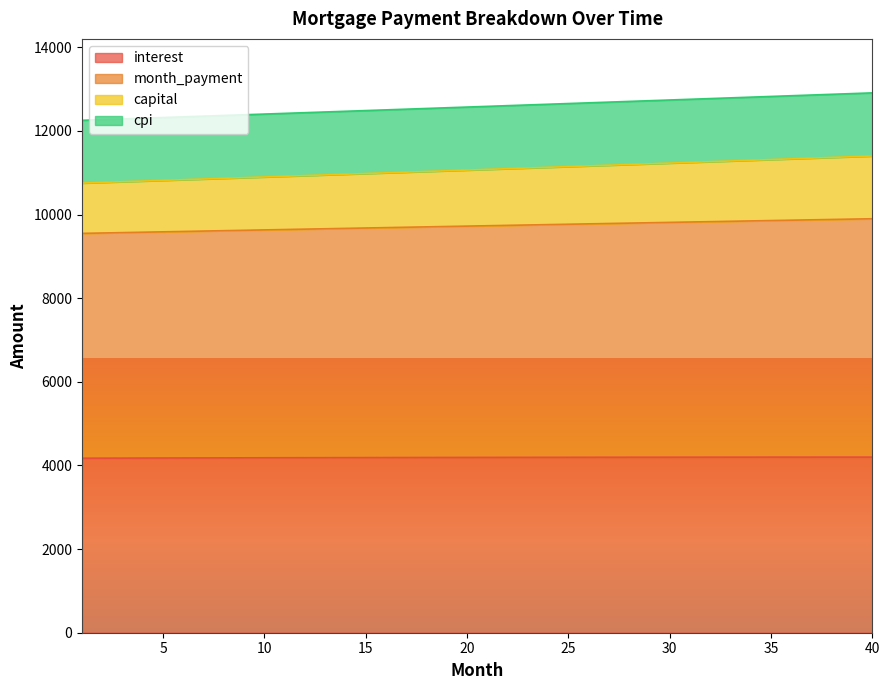

True or false: interest and capital intersect in this chart.

False